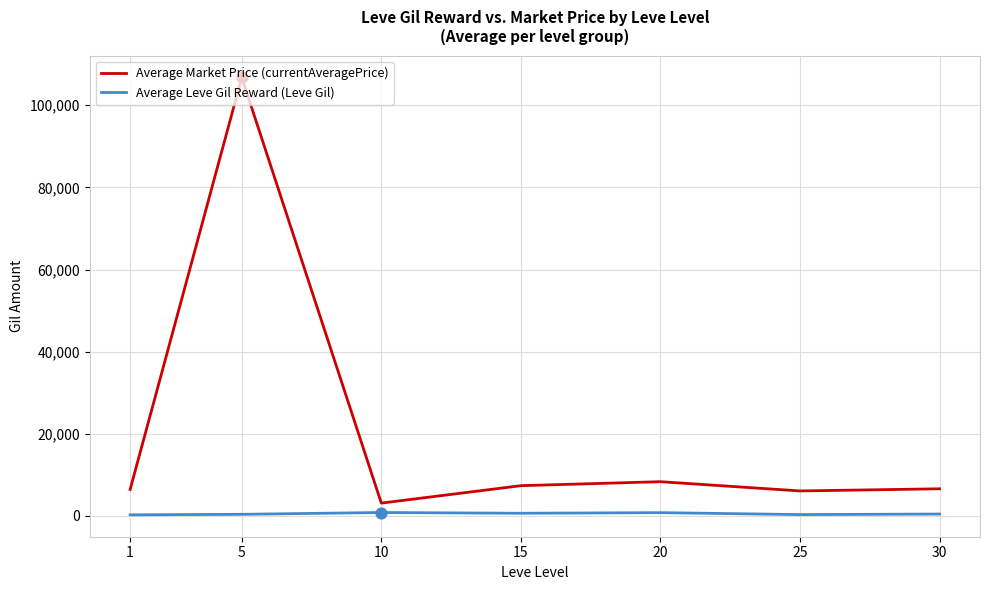

At how many categories does at least one series exceed 73208?

1